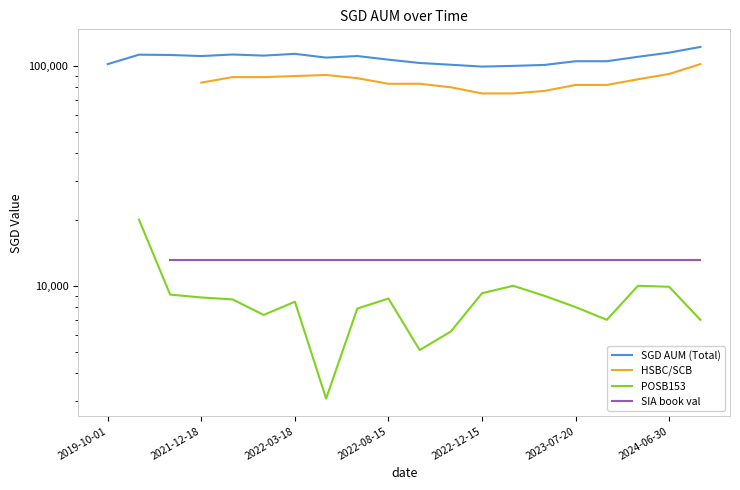

Is it true that POSB153 equals 6195.0 at 11?

True